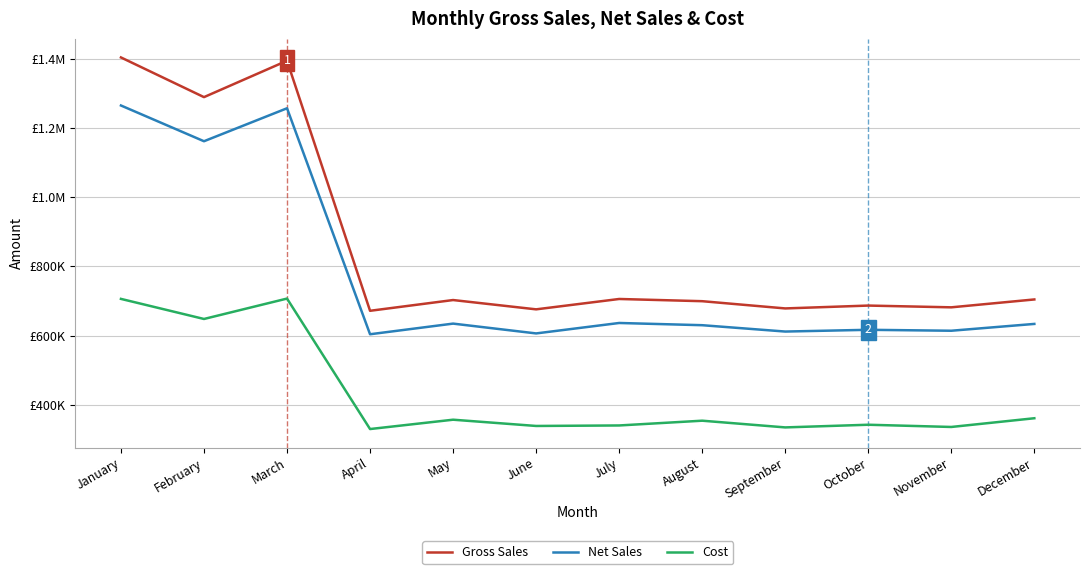

True or false: Gross Sales and Net Sales cross at least once.

False